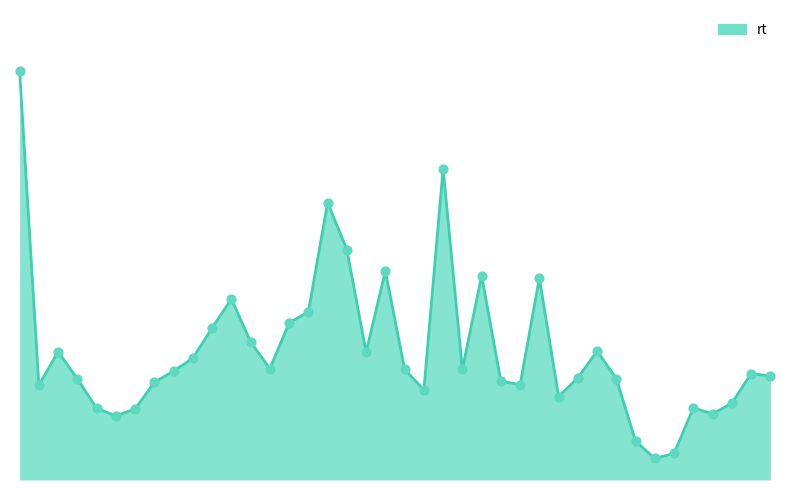

Is this an area chart (filled region under the line)?

Yes